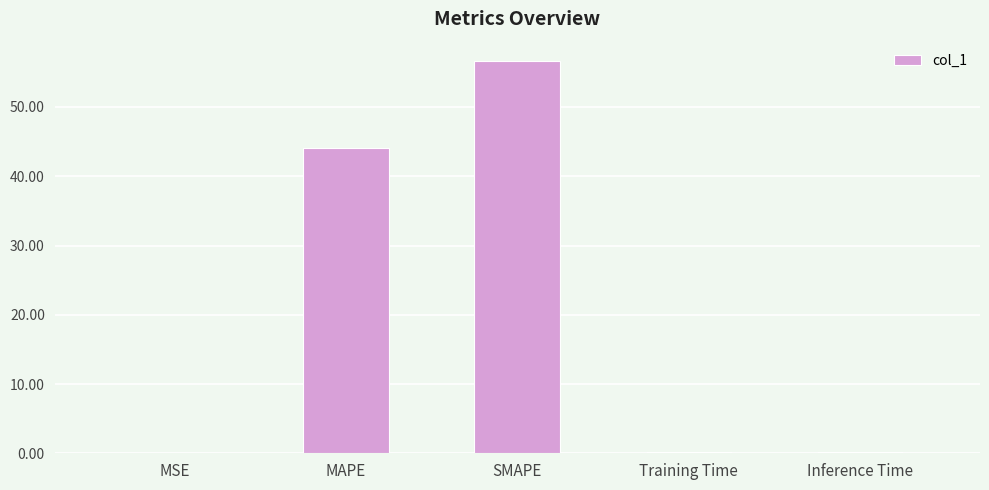

Count the number of categories in the chart.

5